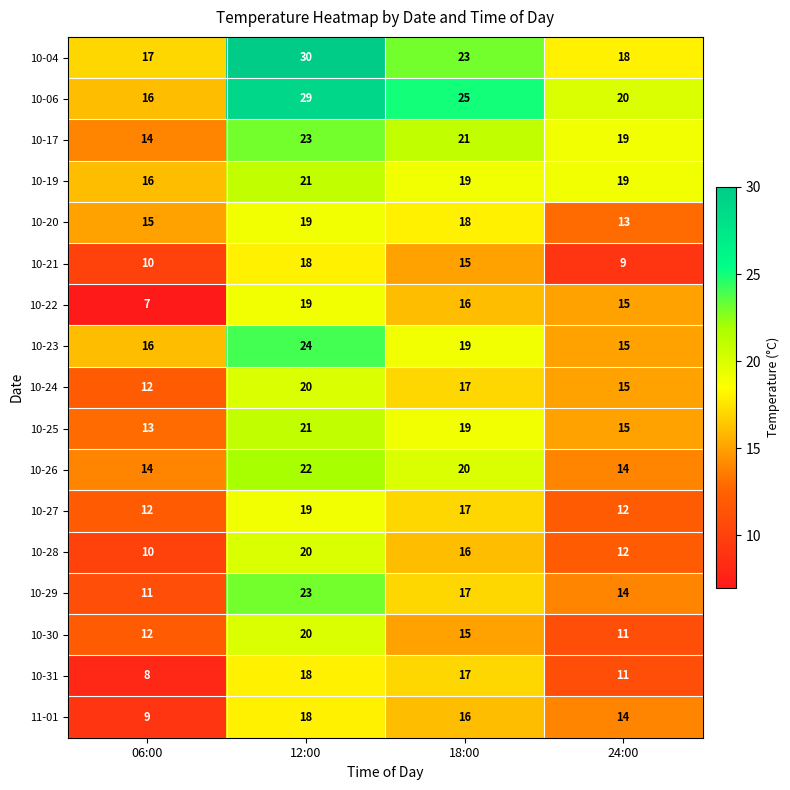

How many categories are shown in the chart?

4